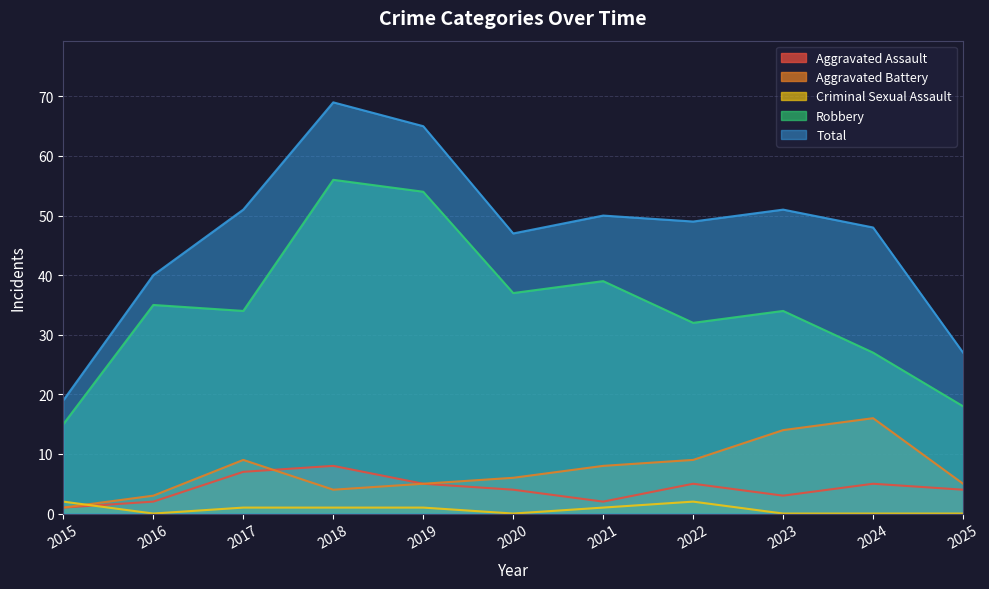

The value of Criminal Sexual Assault at 2016 is -1. True or false?

False